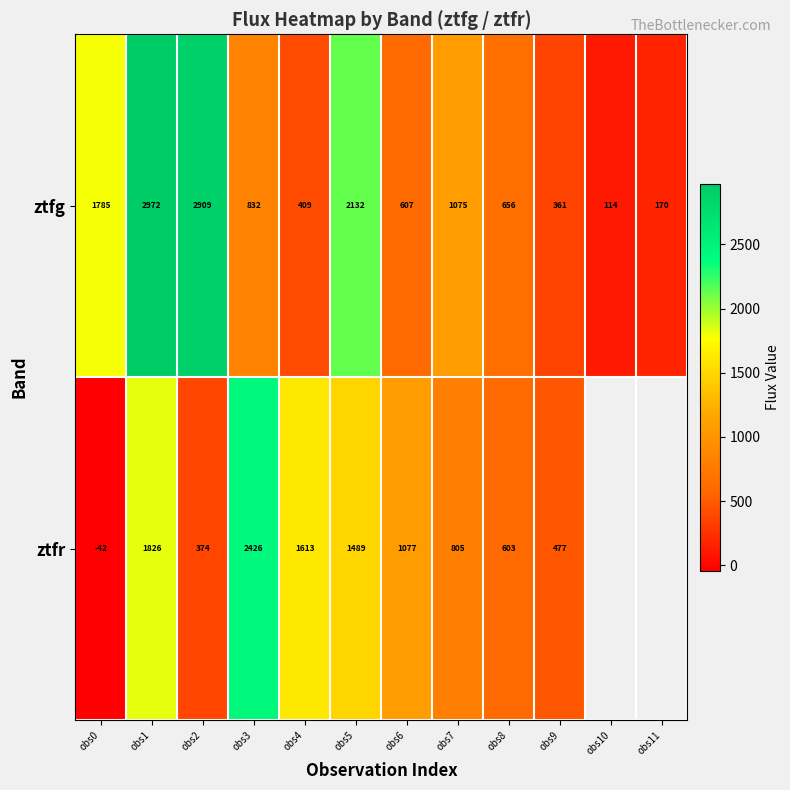

At which label is ztfr closest to 1191?

obs6